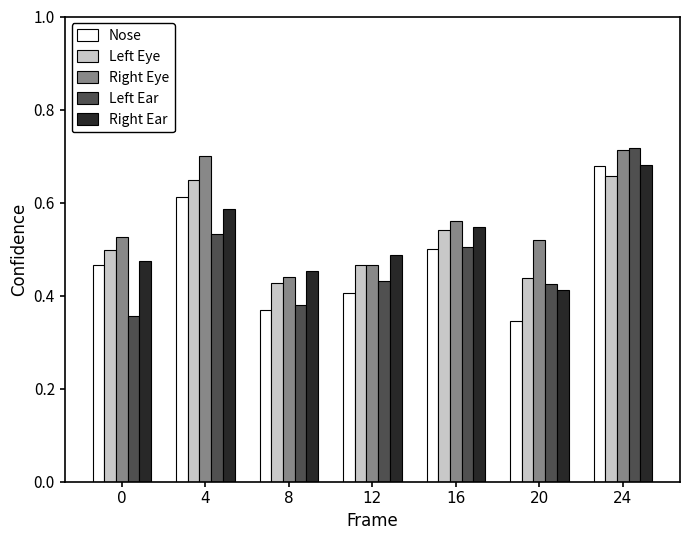

How many bars are there in total?

35